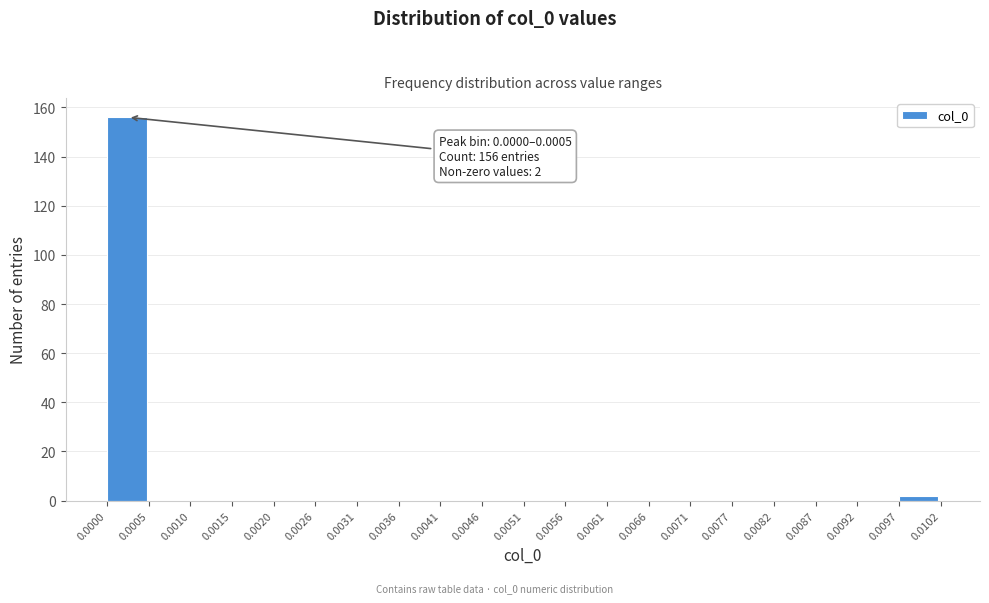

Which range on the x-axis has the tallest bar?

0.0000 to 0.0005